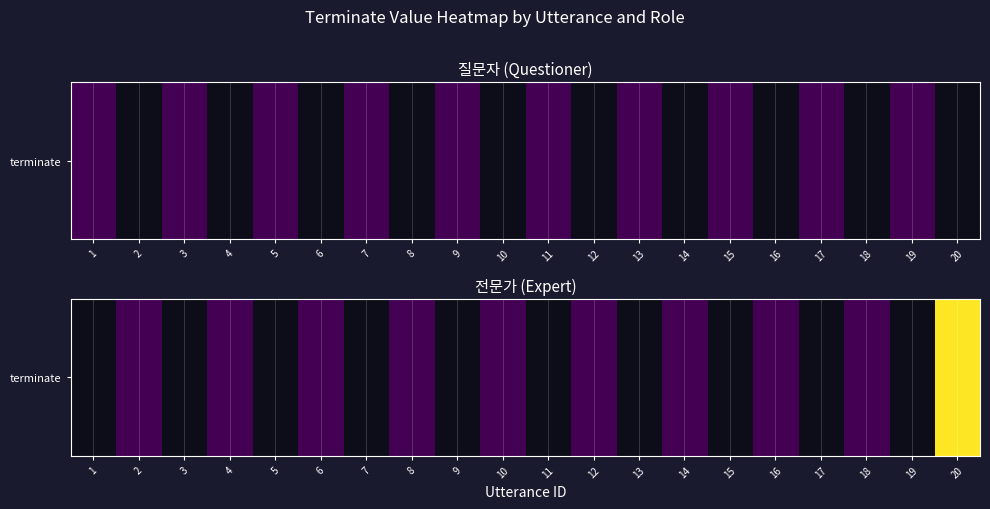

Which has a higher value, 10 or 8?

10